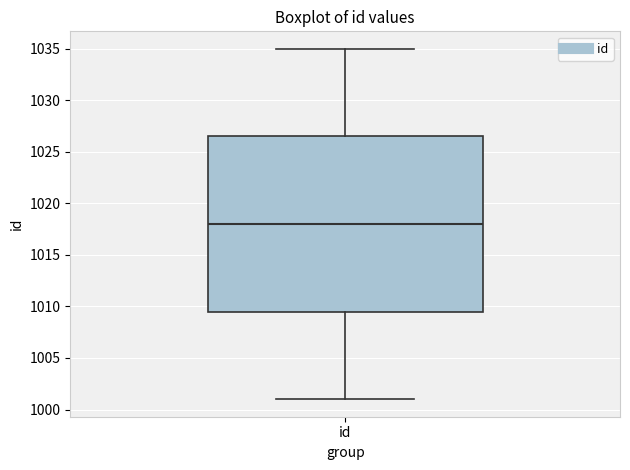

Where does the lower whisker of the box for id end on the y-axis? The values are not printed on the chart, so give them approximately, as read against the axis.

1001.0